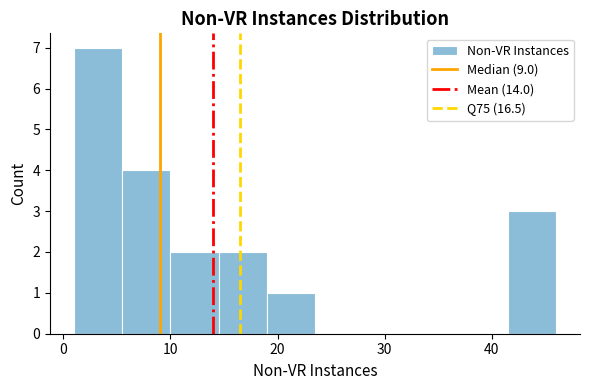

Reading left to right, transcribe this chart: for each bar, give the range it covers on the x-axis and its height. Neither the bar edges nor the heights are printed on the chart, so give them approximately, as read against the axes.

1.0 to 5.5: 7
5.5 to 10.0: 4
10.0 to 14.5: 2
14.5 to 19.0: 2
19.0 to 23.5: 1
23.5 to 28.0: 0
28.0 to 32.5: 0
32.5 to 37.0: 0
37.0 to 41.5: 0
41.5 to 46.0: 3